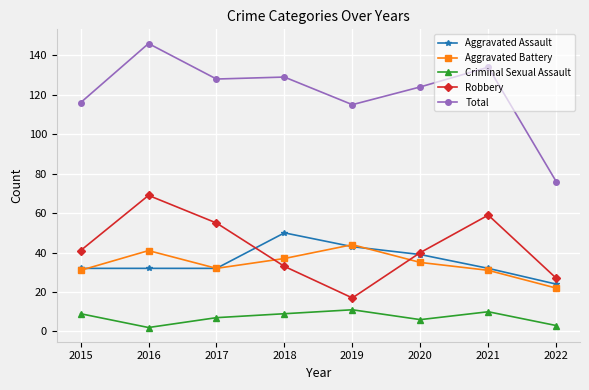

The Aggravated Assault series shows 39 at 2020. True or false?

True